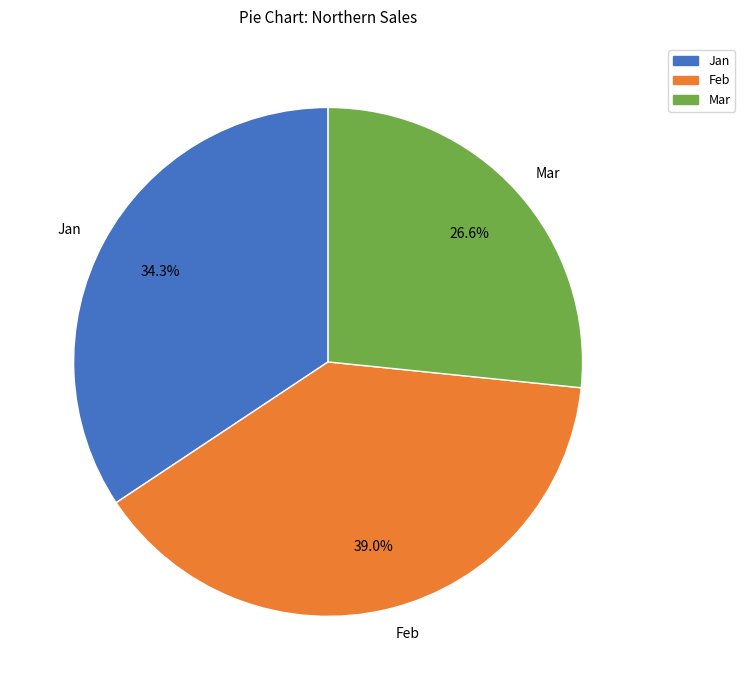

How many slices are in this pie chart?

3